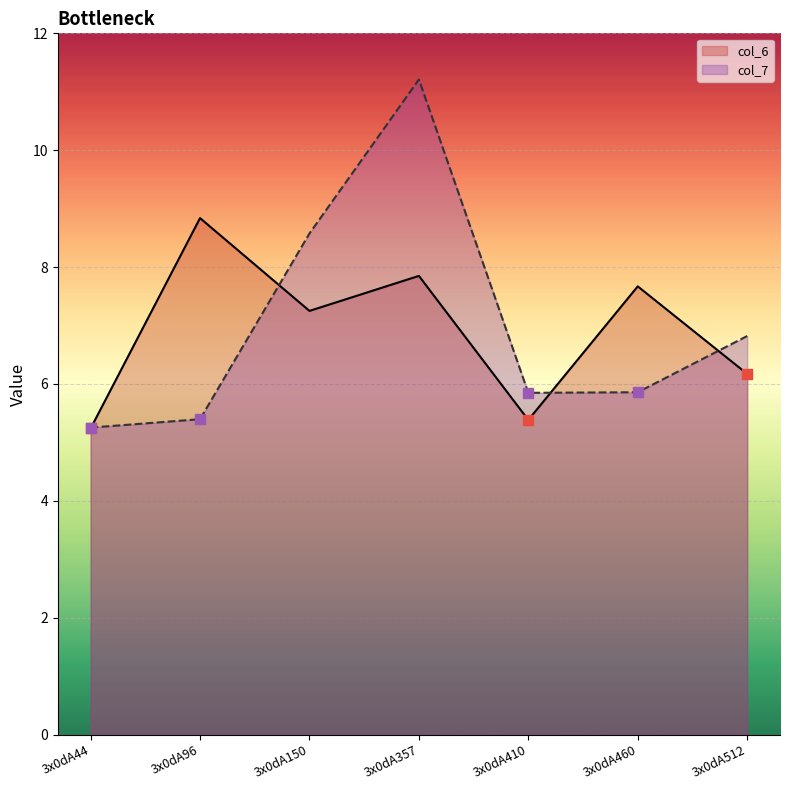

Which series has the largest total across all categories?

col_7